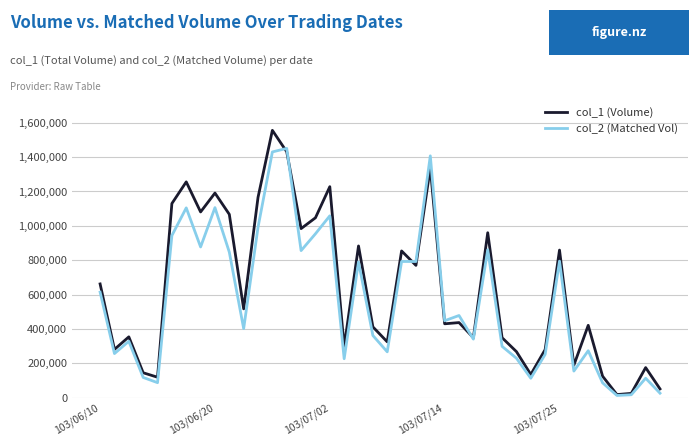

Which series has the widest spread of values?

col_1 (Volume)